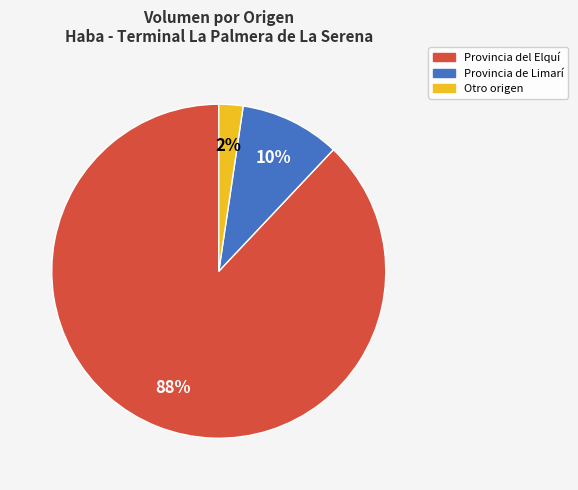

To the nearest percent, what is the difference between the largest and smallest slice percentages?

86%